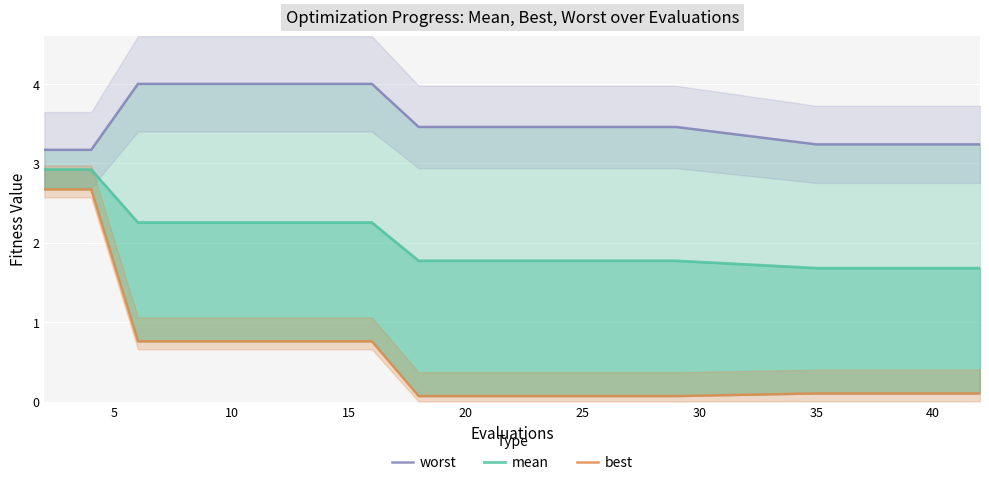

True or false: mean has more than 2 interior local peaks.

False